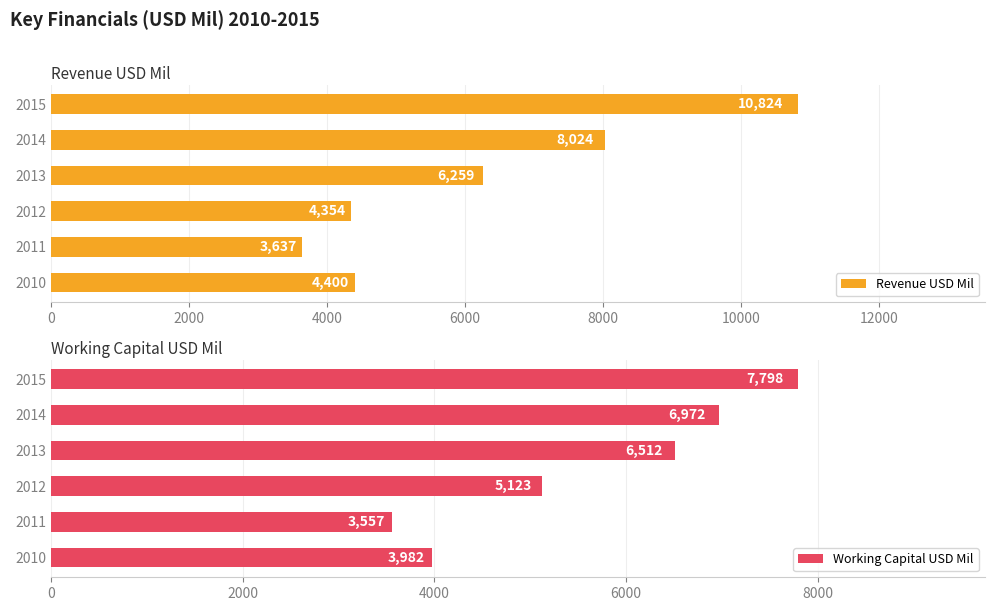

What is the difference between the maximum and minimum values in the Revenue USD Mil series?

7187